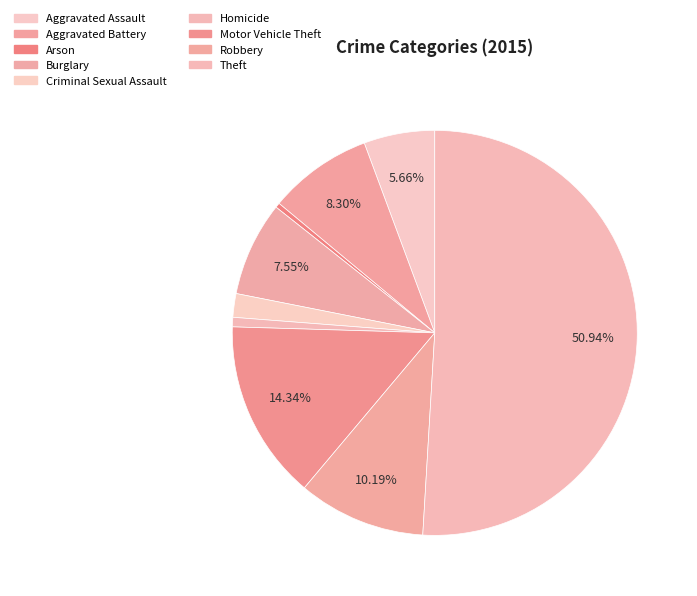

Do Burglary and Arson together represent more than half of the pie?

No